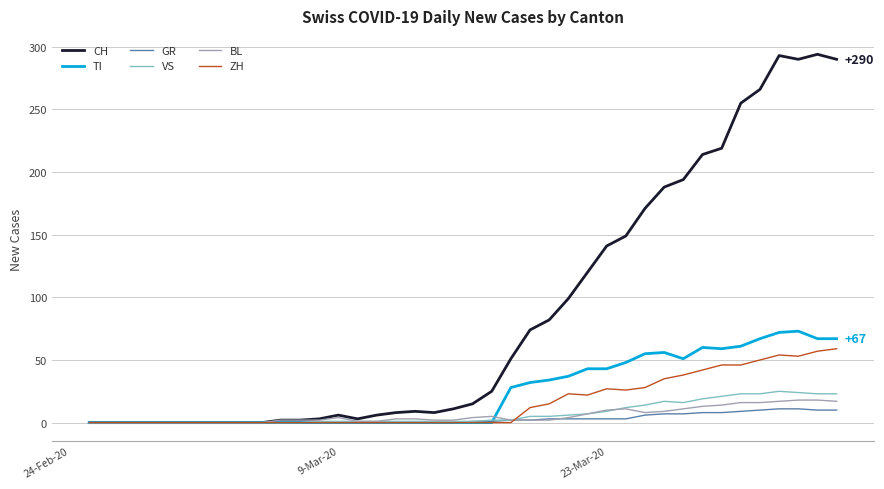

Which series has the largest range (max minus min)?

CH